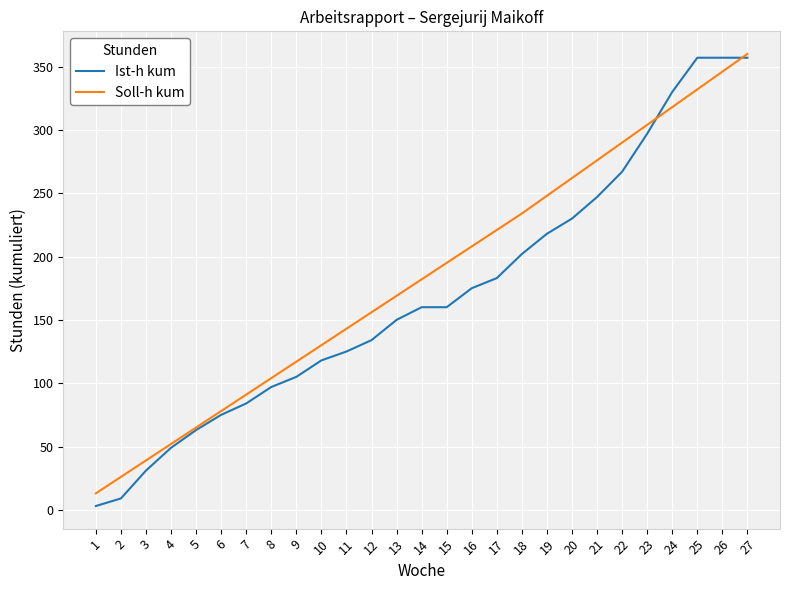

Which series changed the most between 5 and 26?

Ist-h kum